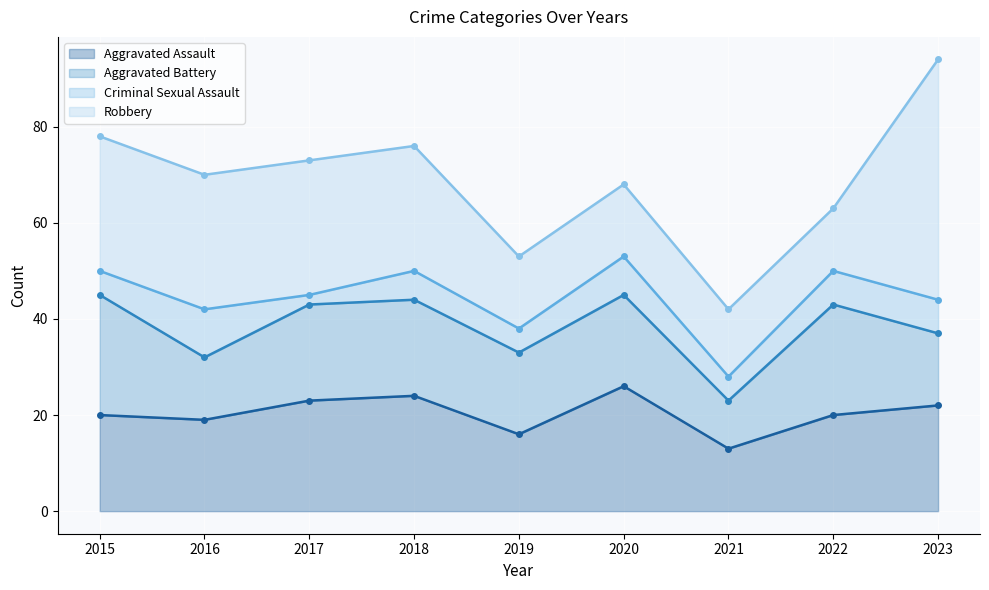

What is the value of the Aggravated Battery point at the 2nd from the left?

13